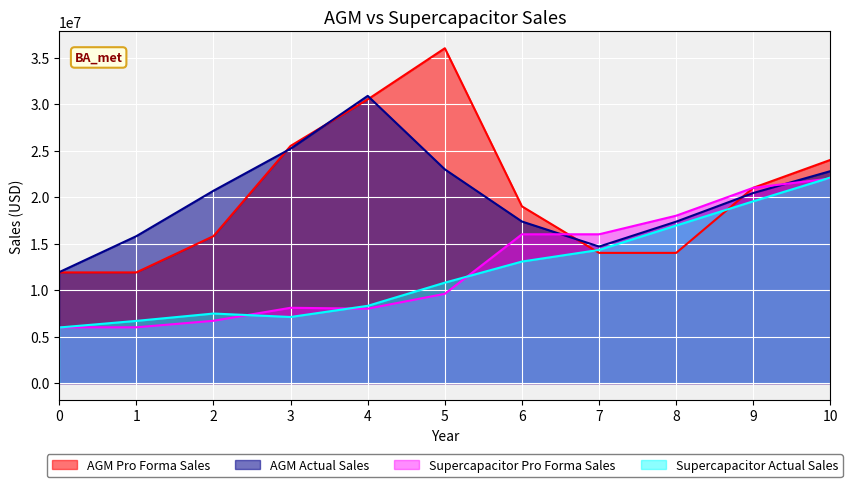

Is it true that AGM Pro Forma Sales equals 42787333 at 10?

False